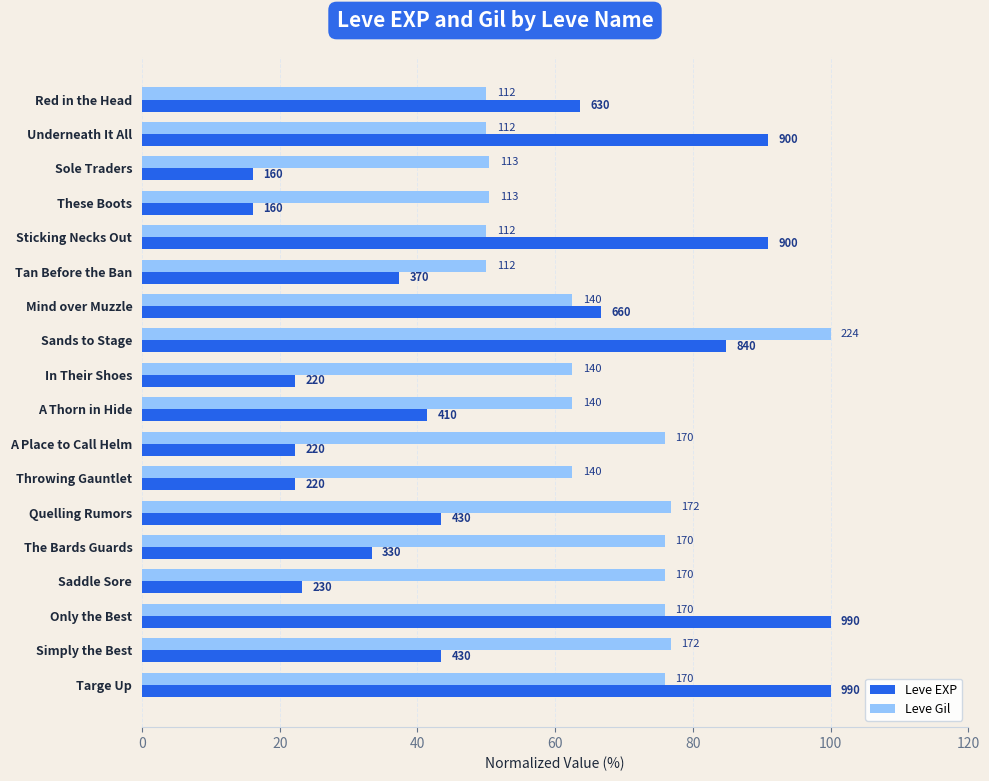

What are all the series names shown in the legend?

Leve EXP, Leve Gil